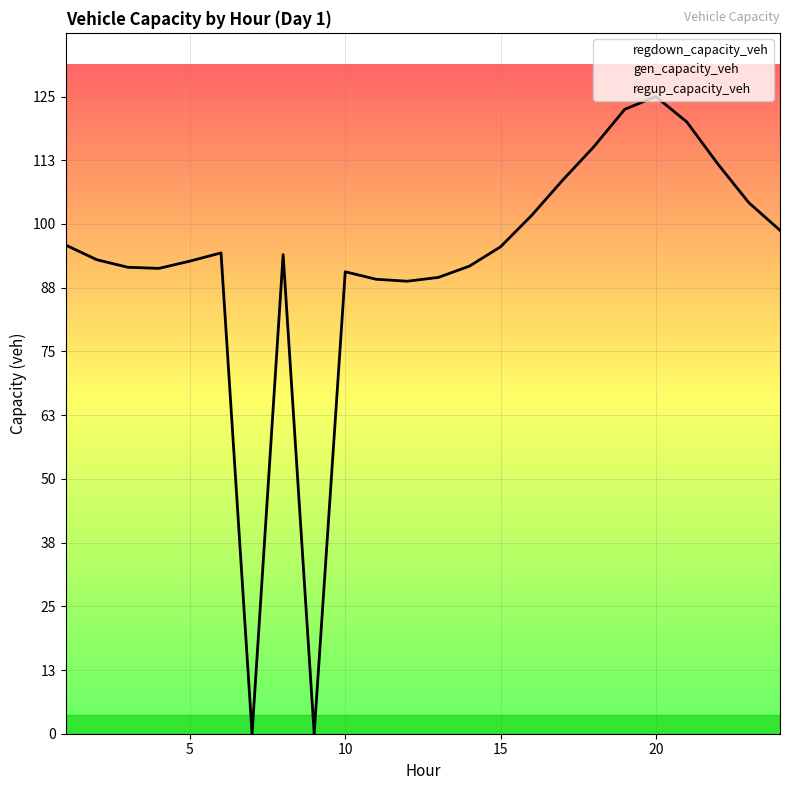

At 10, list the series in order from largest to smallest.

regdown_capacity_veh, gen_capacity_veh, regup_capacity_veh